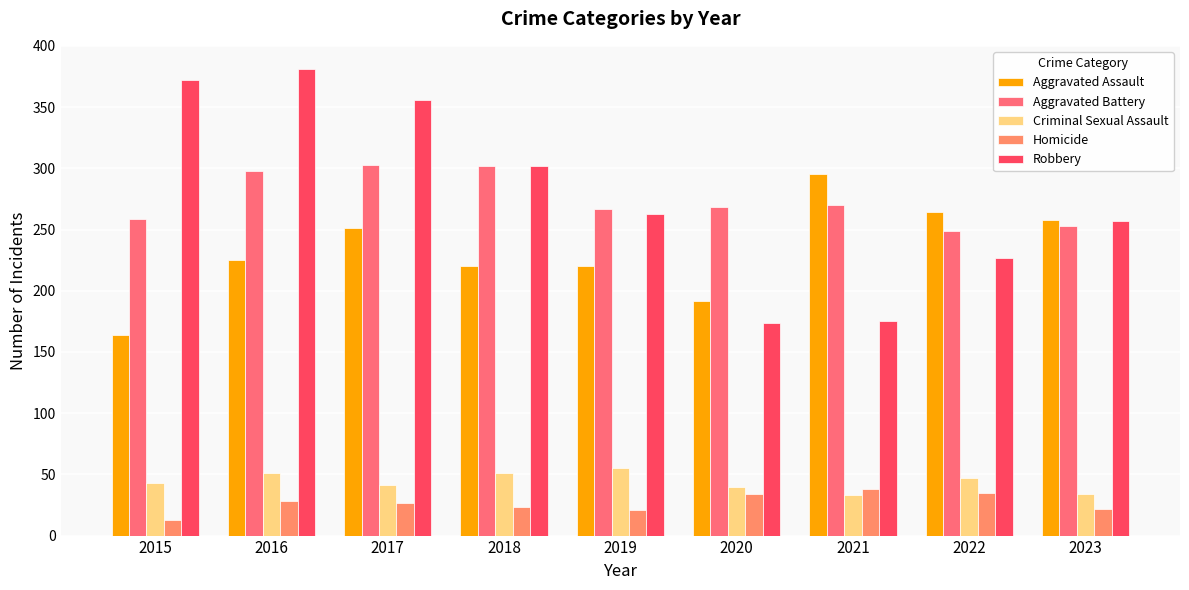

Between 2019 and 2023, which is larger?

2023